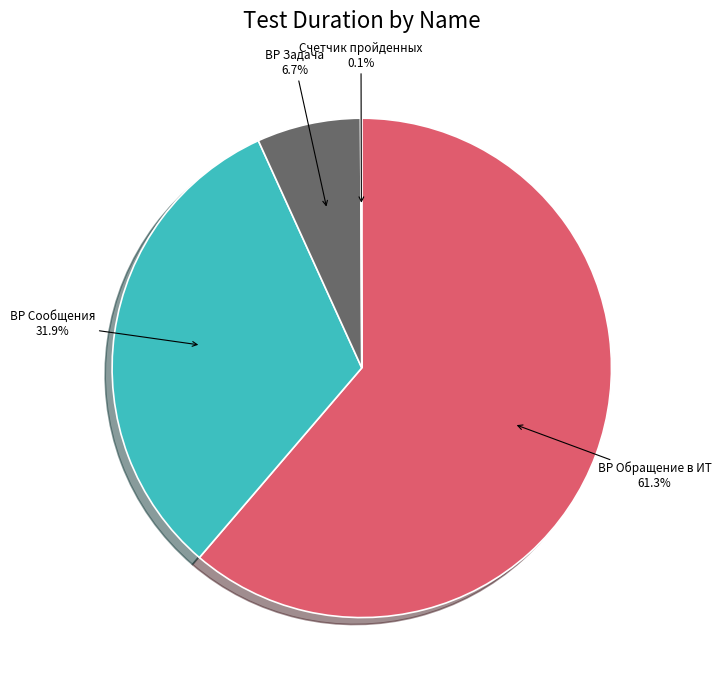

Do BP Задача and BP Сообщения together represent more than half of the pie?

No